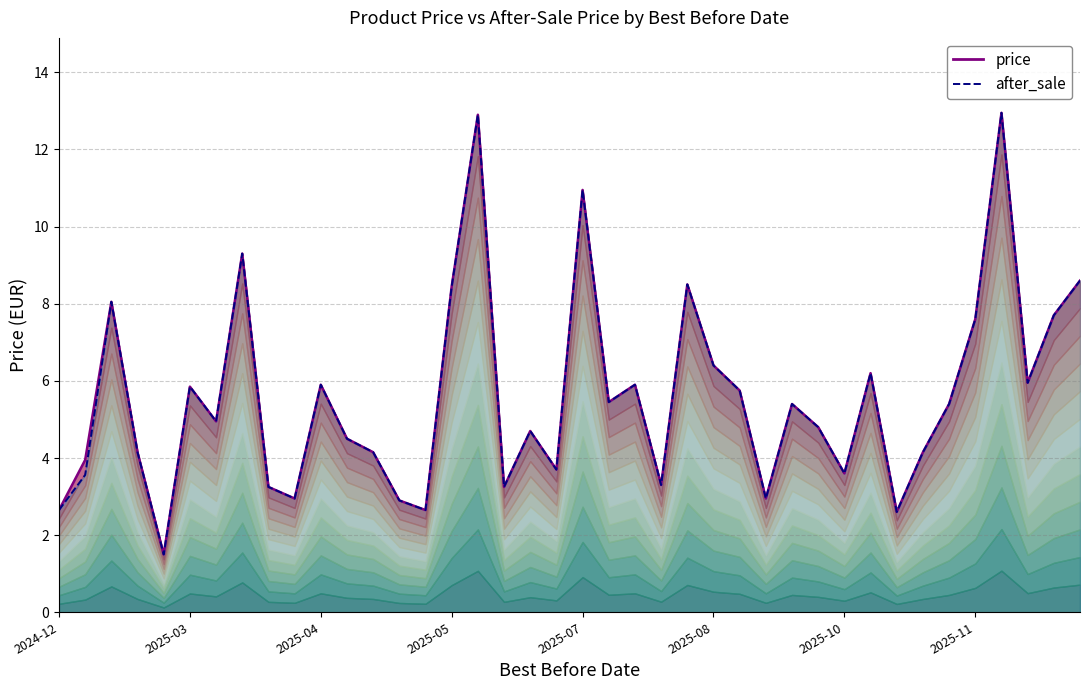

What is the sum of all after_sale line values?

223.5